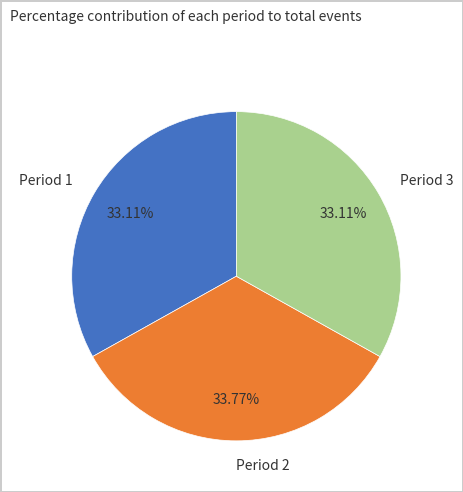

To the nearest percent, what is the difference between the Period 3 and Period 2 slice percentages?

1%